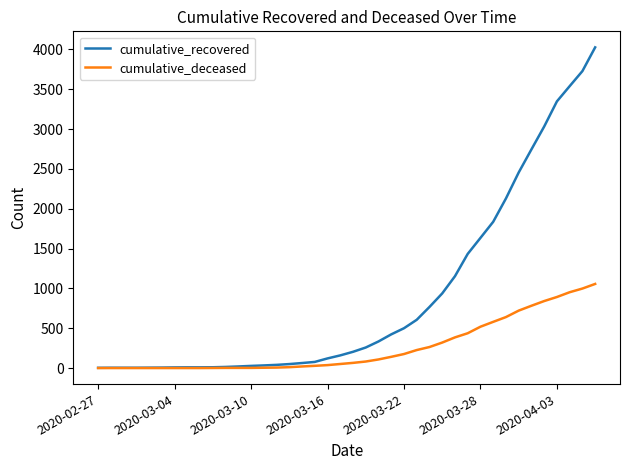

Which series has the largest total across all categories?

cumulative_recovered